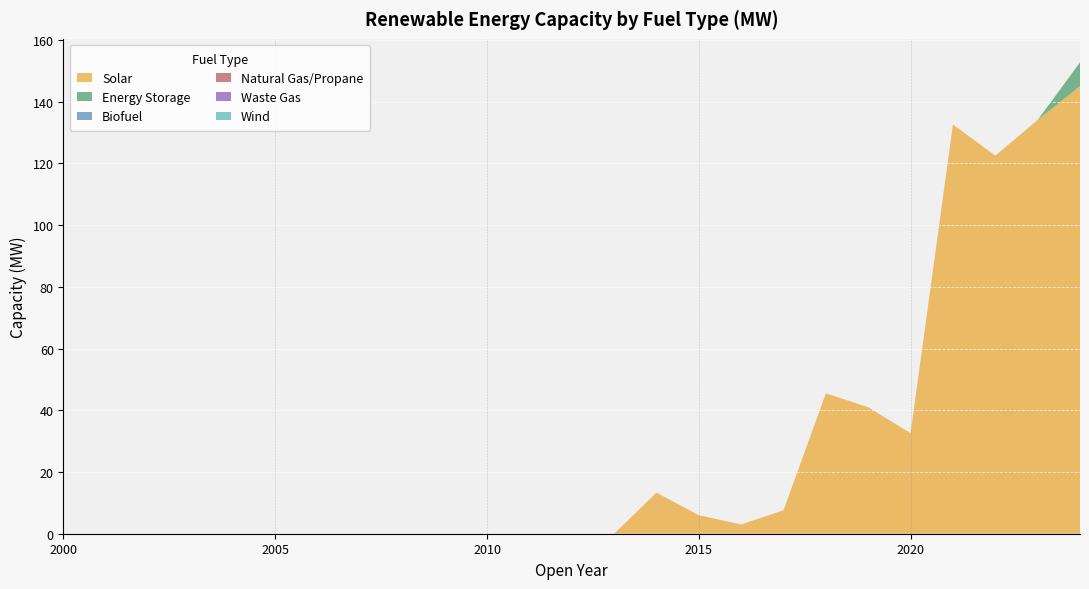

Reading left to right, extract all data points from this chart.

Solar: 0.0	0.0	0.0	0.0	0.0	0.0	0.0	0.0	0.0	0.0	0.0	0.0	0.0	0.0	13.3	6.0	3.0	7.6	45.5	41.0	32.6	132.6	122.5	134.1	145.1
Energy Storage: 0.0	0.0	0.0	0.0	0.0	0.0	0.0	0.0	0.0	0.0	0.0	0.0	0.0	0.0	0.0	0.0	0.0	0.0	0.0	0.0	0.0	0.0	0.0	0.0	7.7
Biofuel: 0.0	0.0	0.0	0.0	0.0	0.0	0.0	0.0	0.0	0.0	0.0	0.0	0.0	0.0	0.0	0.0	0.0	0.0	0.0	0.0	0.0	0.0	0.0	0.0	0.0
Natural Gas/Propane: 0.0	0.0	0.0	0.0	0.0	0.0	0.0	0.0	0.0	0.0	0.0	0.0	0.0	0.0	0.0	0.0	0.0	0.0	0.0	0.0	0.0	0.0	0.0	0.0	0.0
Waste Gas: 0.0	0.0	0.0	0.0	0.0	0.0	0.0	0.0	0.0	0.0	0.0	0.0	0.0	0.0	0.0	0.0	0.0	0.0	0.0	0.0	0.0	0.0	0.0	0.0	0.0
Wind: 0.0	0.0	0.0	0.0	0.0	0.0	0.0	0.0	0.0	0.0	0.0	0.0	0.0	0.0	0.0	0.0	0.0	0.0	0.0	0.0	0.0	0.0	0.0	0.0	0.0